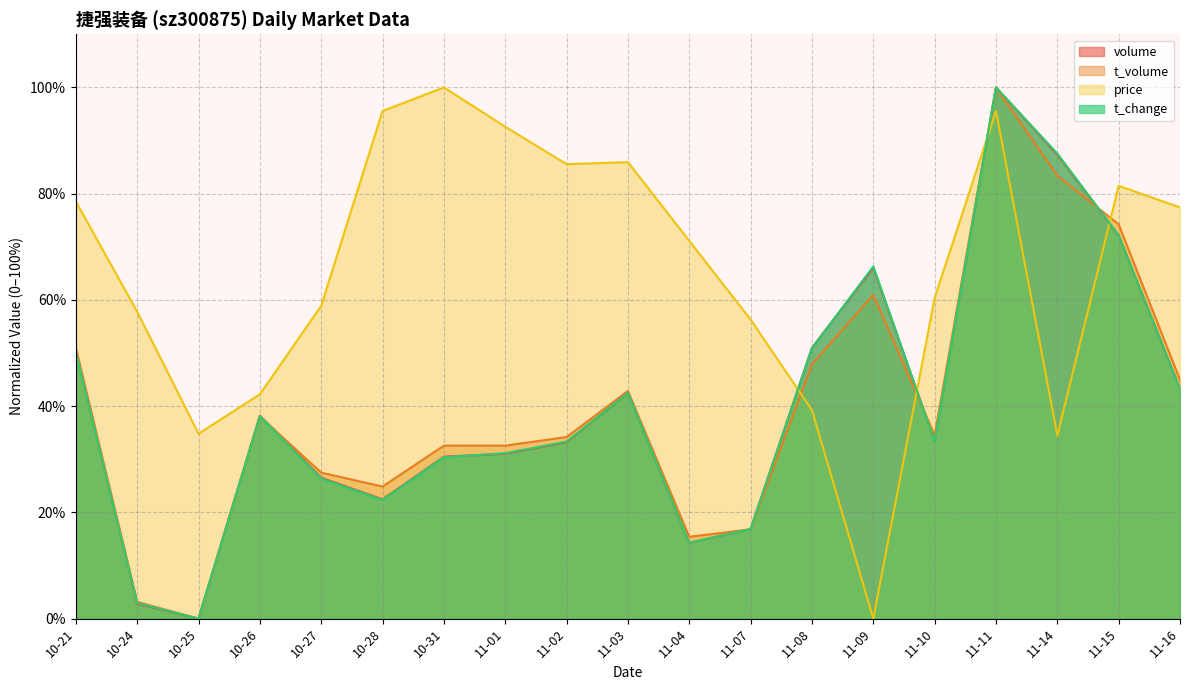

Reading left to right, what are all the values shown in this chart?

volume: 50.3	2.8	0.0	38.2	26.5	22.5	30.5	31.0	33.2	42.5	14.3	16.9	51.0	66.0	33.5	100.0	87.3	72.1	43.2
t_volume: 51.0	3.2	0.0	38.1	27.5	24.9	32.6	32.6	34.2	42.9	15.4	16.8	47.9	60.9	34.5	100.0	83.4	74.2	45.0
price: 78.5	57.8	34.8	42.2	58.9	95.6	100.0	92.6	85.6	85.9	71.1	56.3	39.3	0.0	60.4	95.6	34.4	81.5	77.4
t_change: 50.2	2.9	0.0	38.1	26.4	22.3	30.4	31.1	33.3	42.5	14.3	16.8	50.9	66.3	33.3	100.0	87.5	72.2	43.2